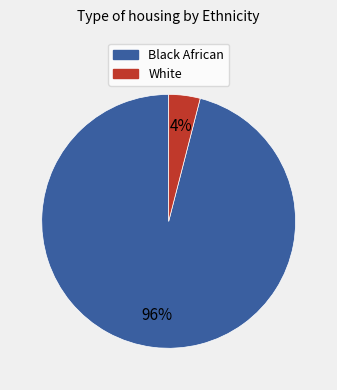

Is there any slice that represents more than half of the pie?

Yes